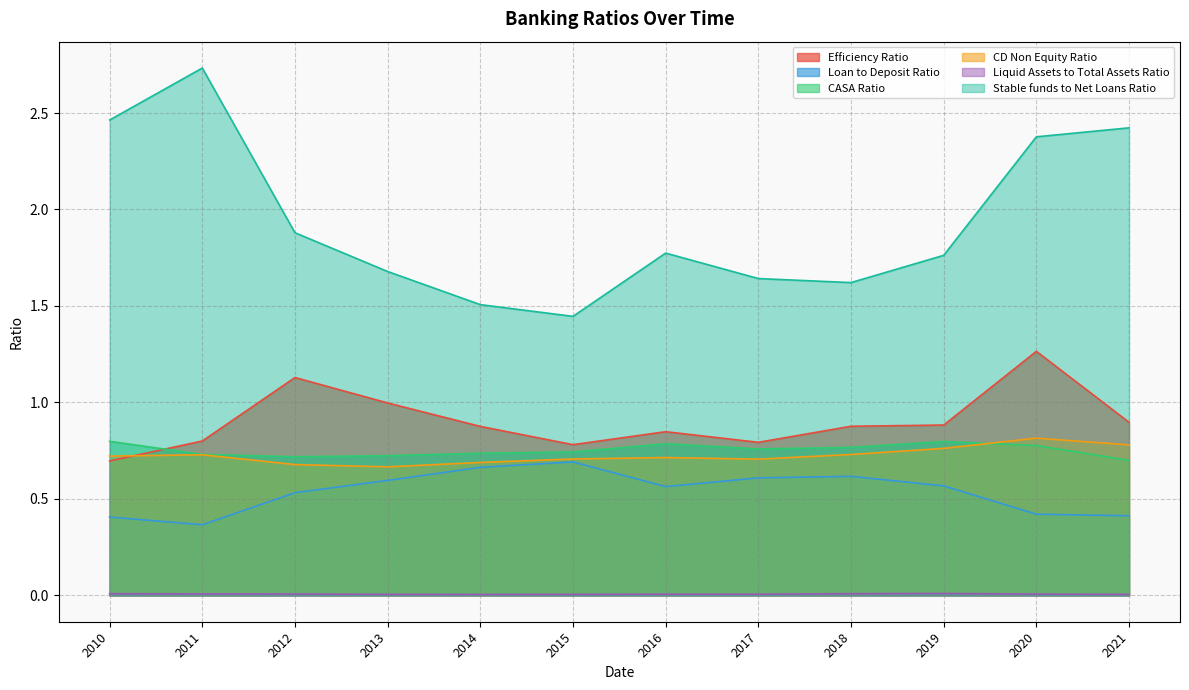

Reading left to right, extract all data points from this chart.

Efficiency Ratio: 2010=0.7	2011=0.8	2012=1.1	2013=1.0	2014=0.9	2015=0.8	2016=0.8	2017=0.8	2018=0.9	2019=0.9	2020=1.3	2021=0.9
Loan to Deposit Ratio: 2010=0.4	2011=0.4	2012=0.5	2013=0.6	2014=0.7	2015=0.7	2016=0.6	2017=0.6	2018=0.6	2019=0.6	2020=0.4	2021=0.4
CASA Ratio: 2010=0.8	2011=0.7	2012=0.7	2013=0.7	2014=0.7	2015=0.7	2016=0.8	2017=0.8	2018=0.8	2019=0.8	2020=0.8	2021=0.7
CD Non Equity Ratio: 2010=0.7	2011=0.7	2012=0.7	2013=0.7	2014=0.7	2015=0.7	2016=0.7	2017=0.7	2018=0.7	2019=0.8	2020=0.8	2021=0.8
Liquid Assets to Total Assets Ratio: 2010=0.0	2011=0.0	2012=0.0	2013=0.0	2014=0.0	2015=0.0	2016=0.0	2017=0.0	2018=0.0	2019=0.0	2020=0.0	2021=0.0
Stable funds to Net Loans Ratio: 2010=2.5	2011=2.7	2012=1.9	2013=1.7	2014=1.5	2015=1.4	2016=1.8	2017=1.6	2018=1.6	2019=1.8	2020=2.4	2021=2.4